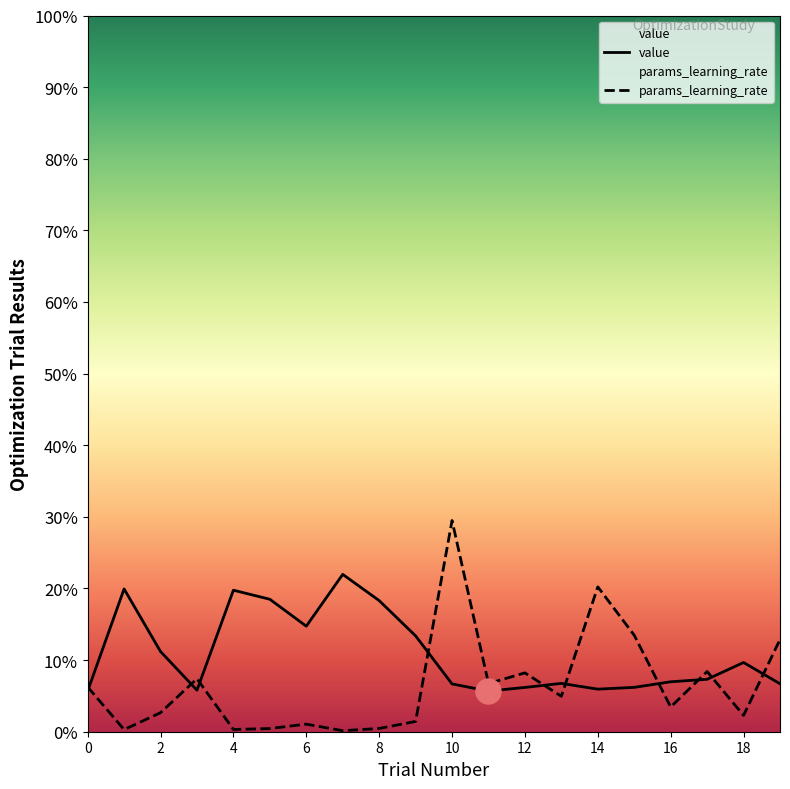

Which series has the largest range (max minus min)?

params_learning_rate